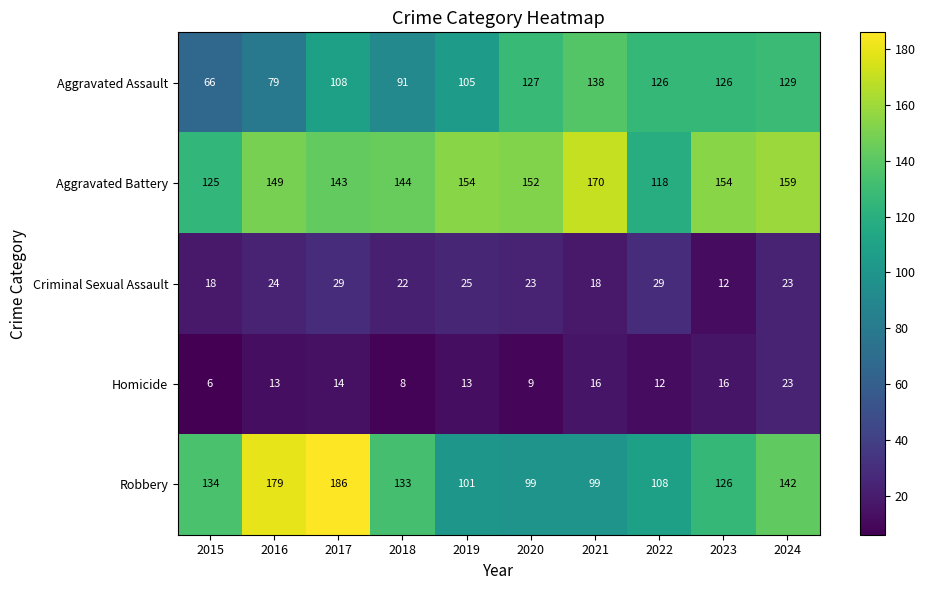

Rank the series by their maximum value, from highest to lowest.

Robbery, Aggravated Battery, Aggravated Assault, Criminal Sexual Assault, Homicide